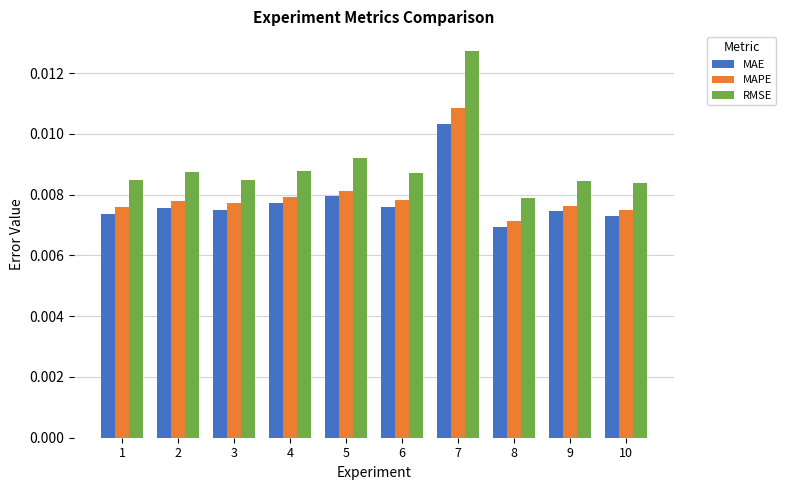

List the series in order of their peak value, lowest first.

MAE, MAPE, RMSE